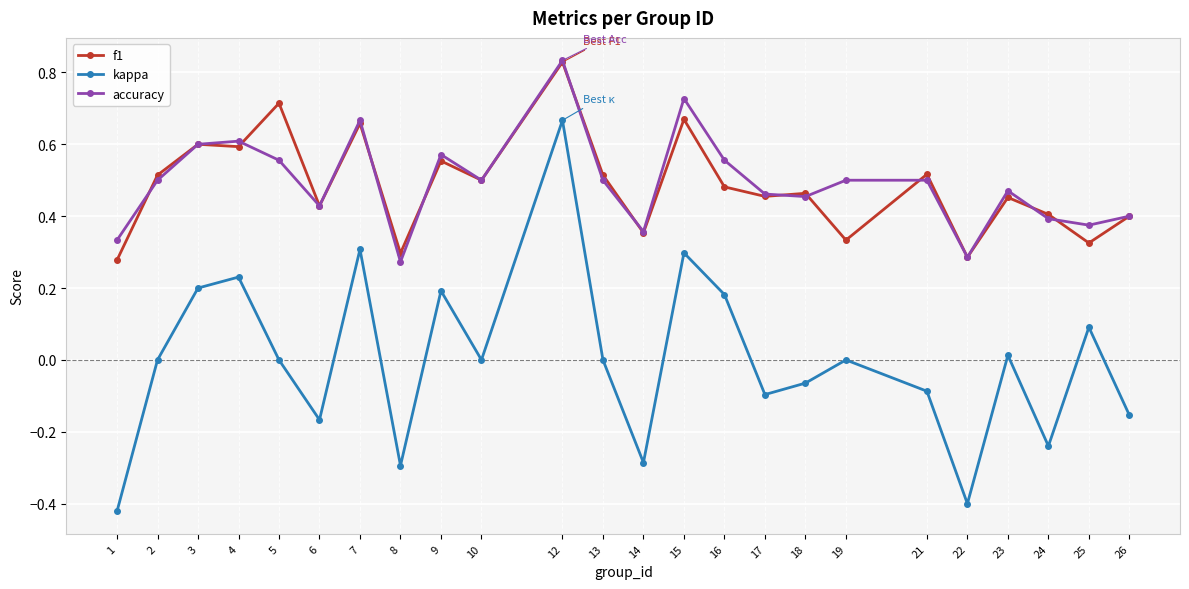

True or false: f1 and kappa intersect in this chart.

False